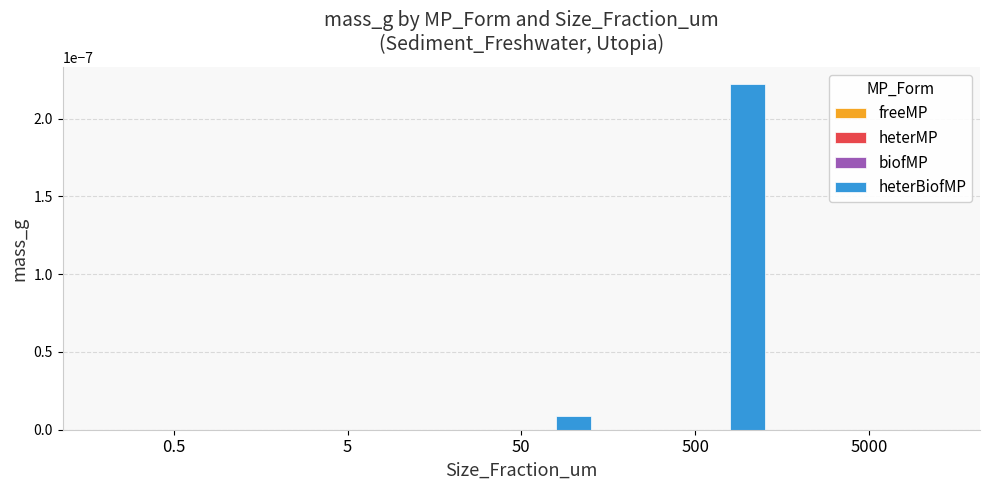

Which series changed the most between 50 and 500?

heterBiofMP